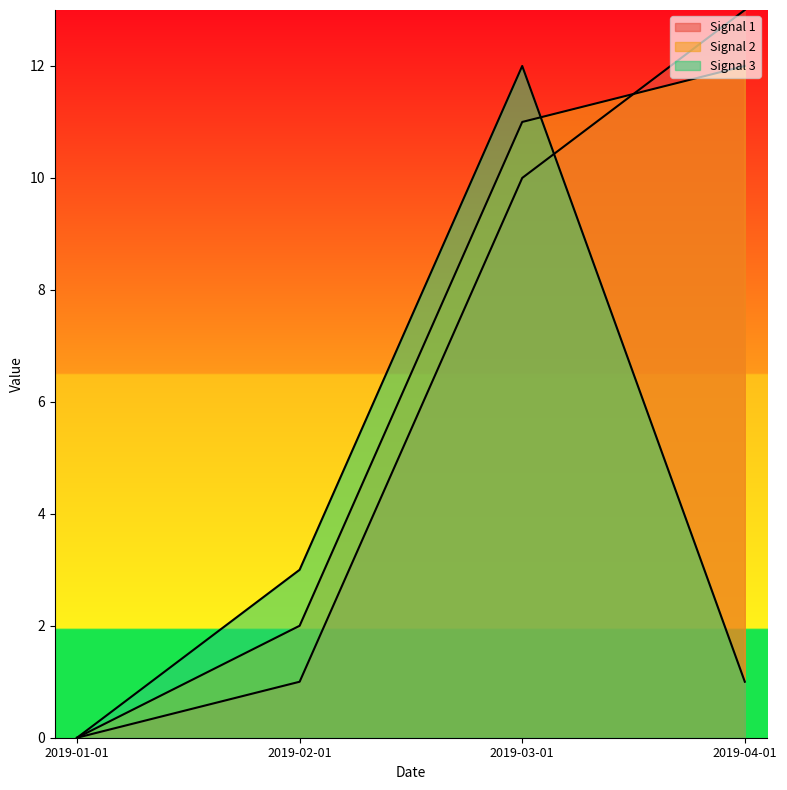

What is the average value of the Signal 1 series?

6